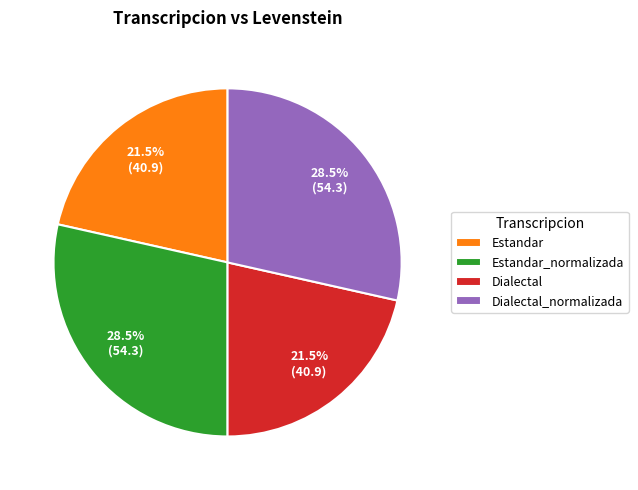

How many segments does this pie chart have?

4